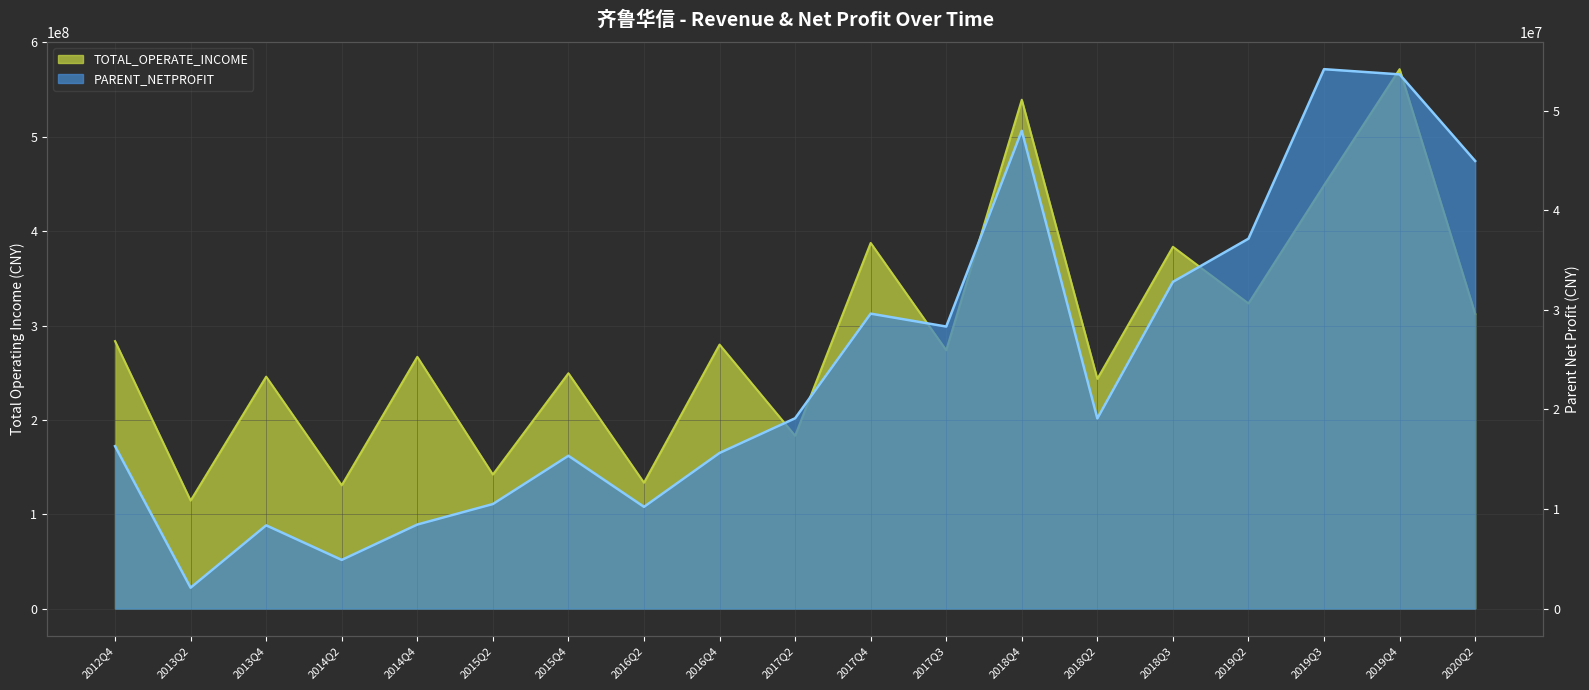

Which series has the widest spread of values?

TOTAL_OPERATE_INCOME